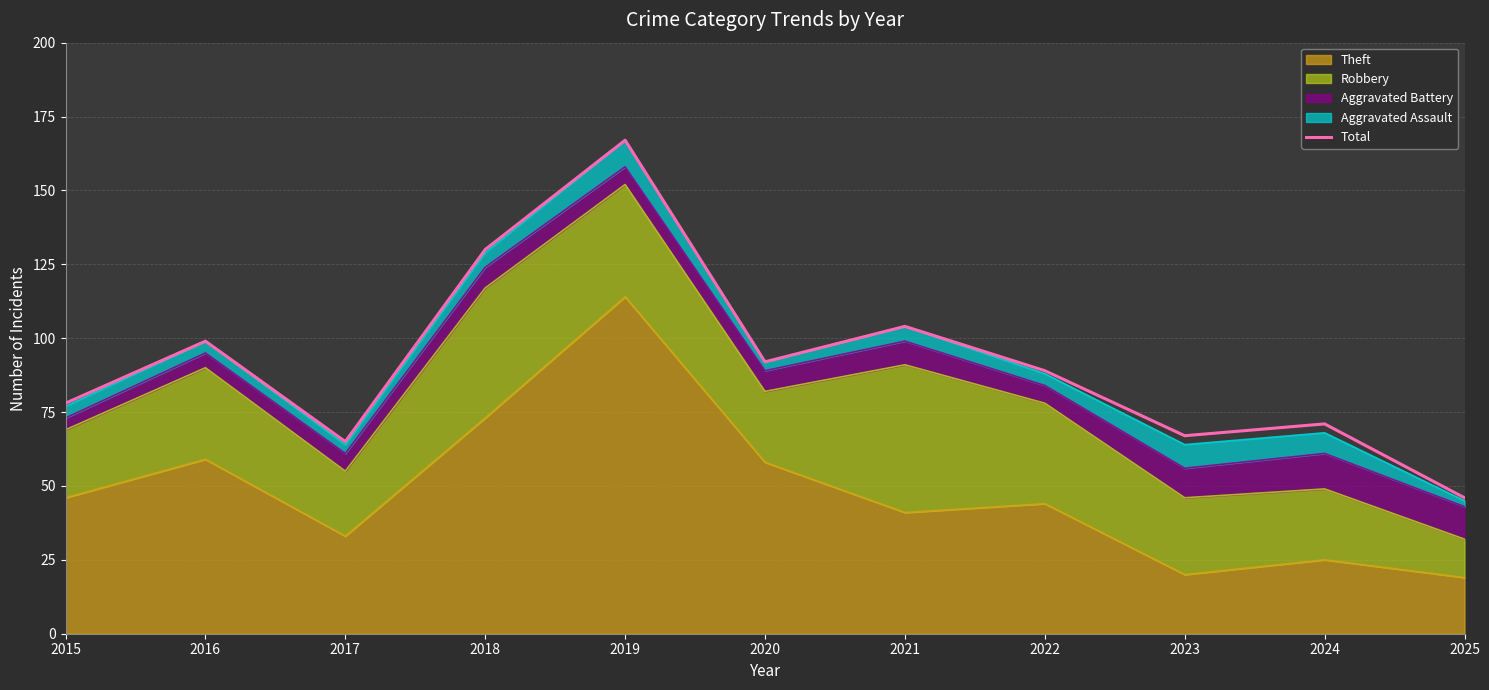

What is the value of the 8th point from the left?

89